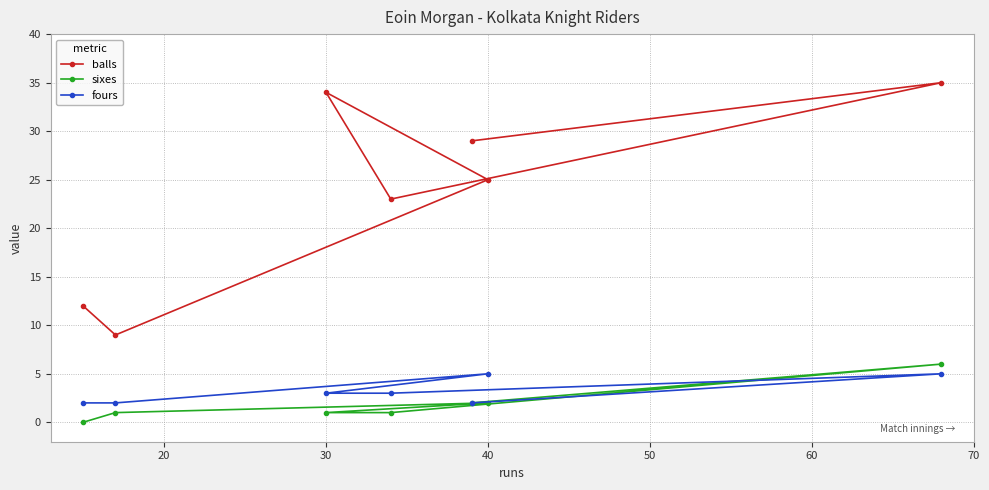

How many sixes values are between 1 and 2?

5